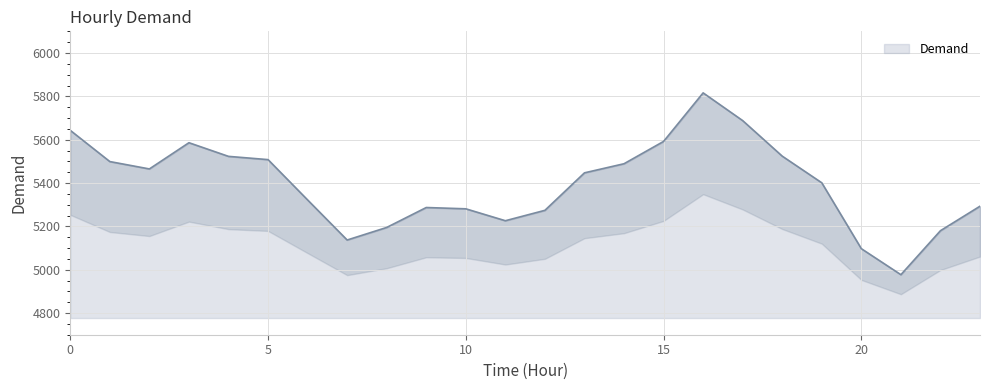

Reading left to right, list all the values displayed in this chart.

0=5643	1=5499	2=5465	3=5586	4=5523	5=5508	6=5322	7=5137	8=5195	9=5287	10=5281	11=5226	12=5274	13=5447	14=5489	15=5592	16=5816	17=5688	18=5524	19=5401	20=5097	21=4977	22=5180	23=5293